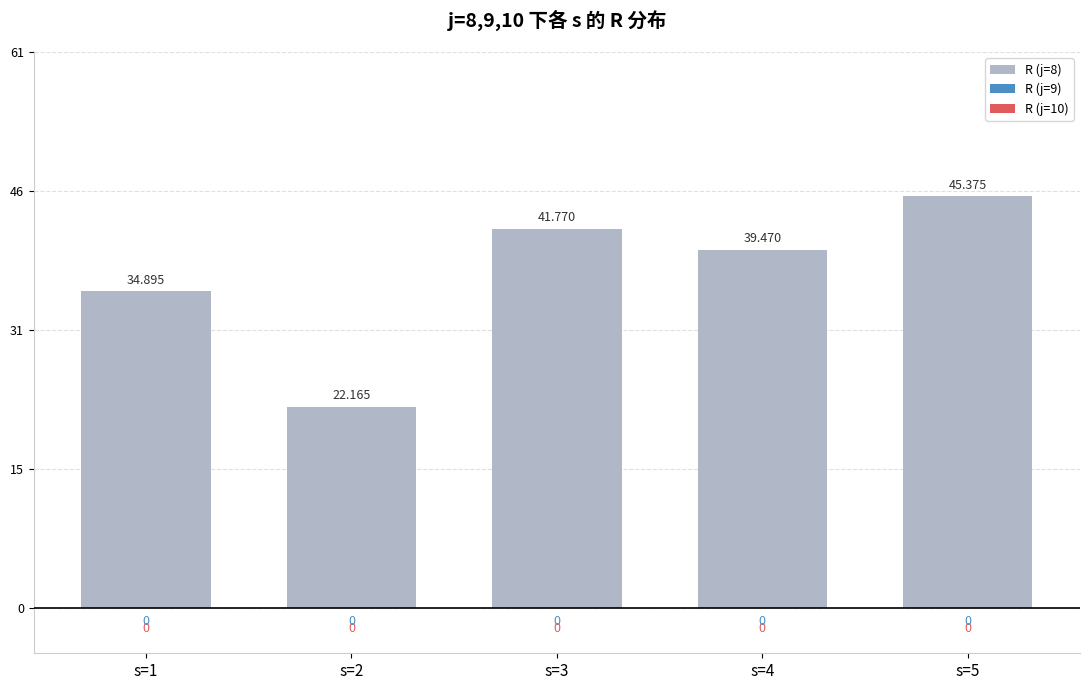

Are the bars horizontal?

No